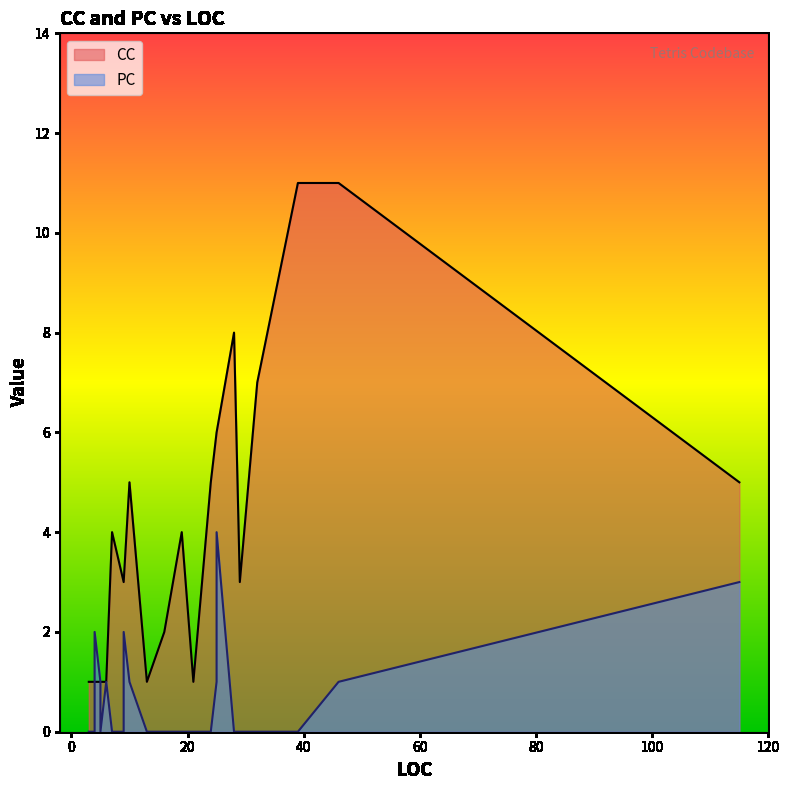

The CC series shows 1 at 16. True or false?

False